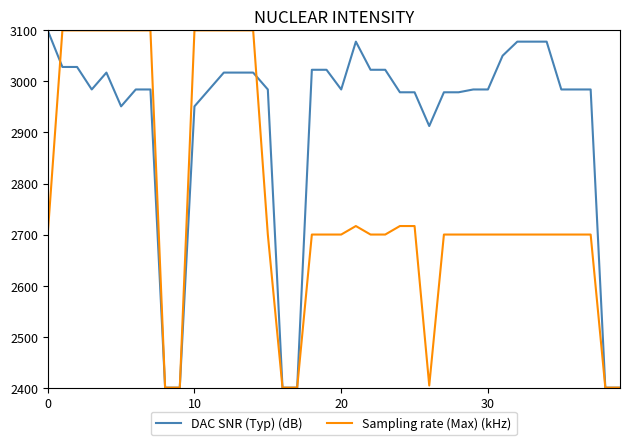

What is the difference between the maximum and minimum values in the Sampling rate (Max) (kHz) series?

700.0